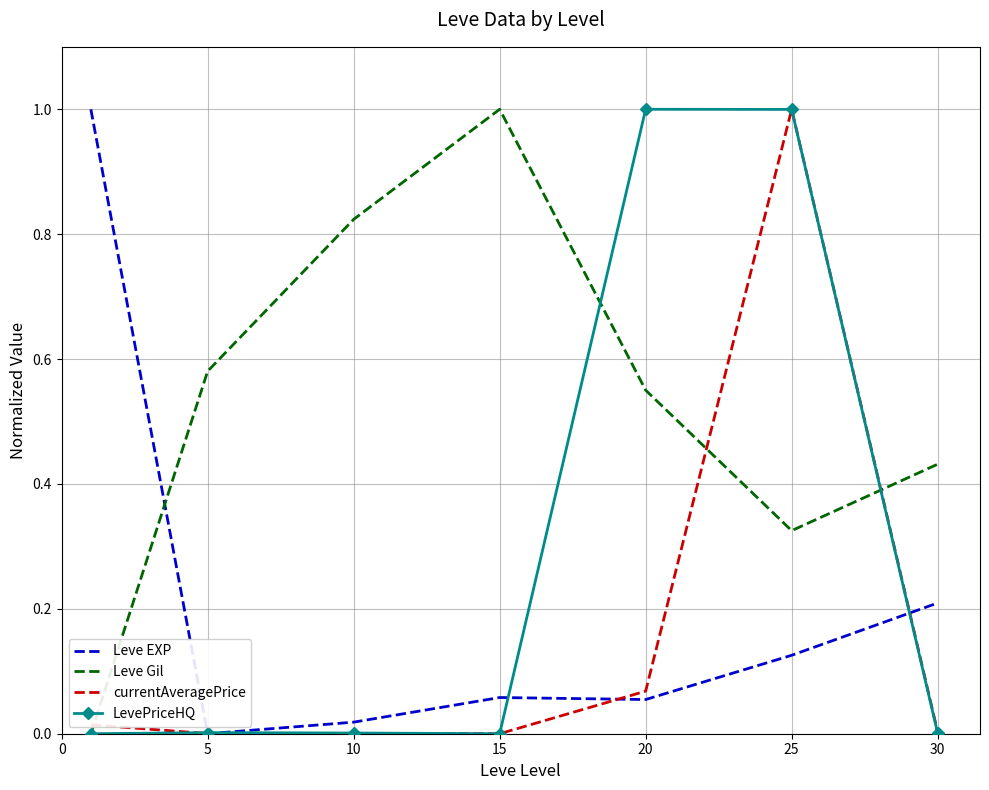

True or false: Leve EXP and Leve Gil cross at least once.

True